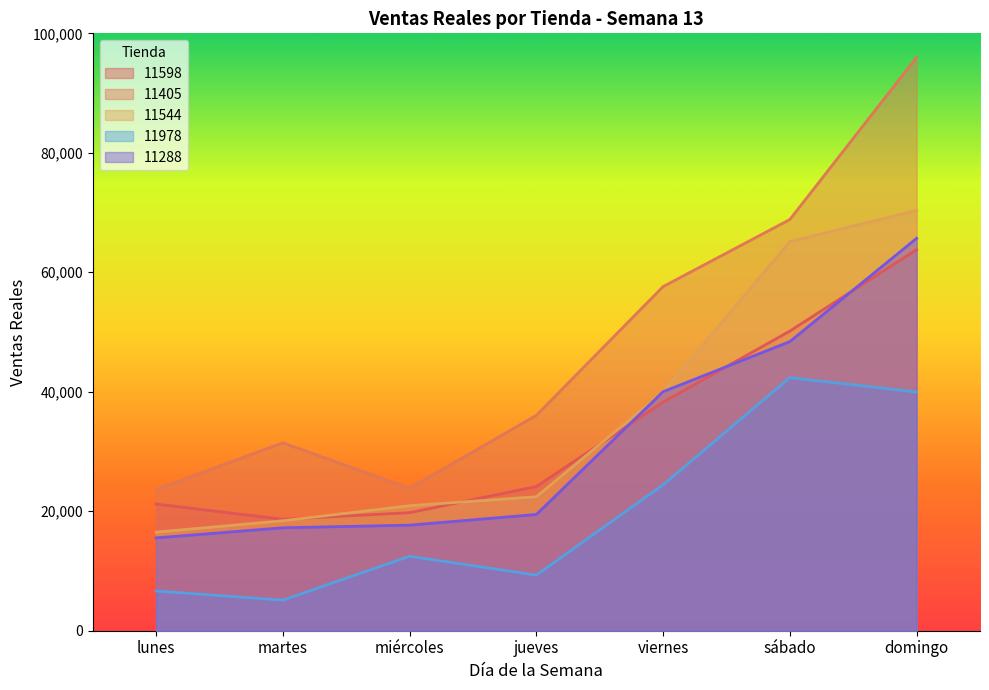

Which category has the highest value in the 11544 series?

domingo